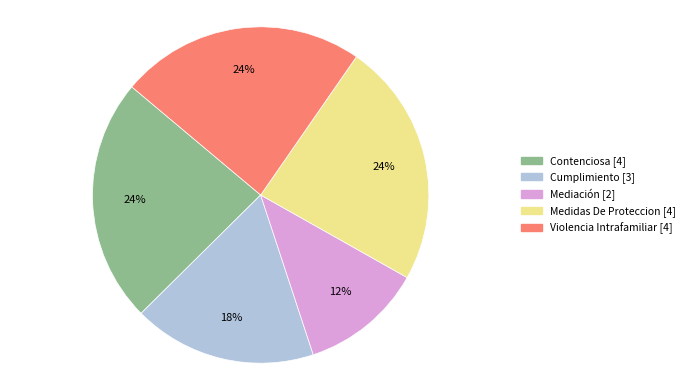

Which has a higher value, Violencia Intrafamiliar or Cumplimiento?

Violencia Intrafamiliar